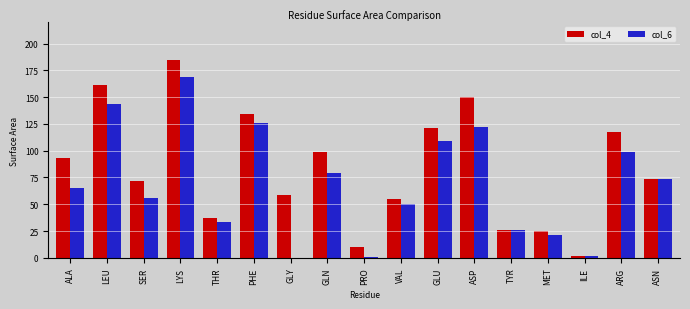

Are the bars grouped side by side (vs. stacked)?

Yes